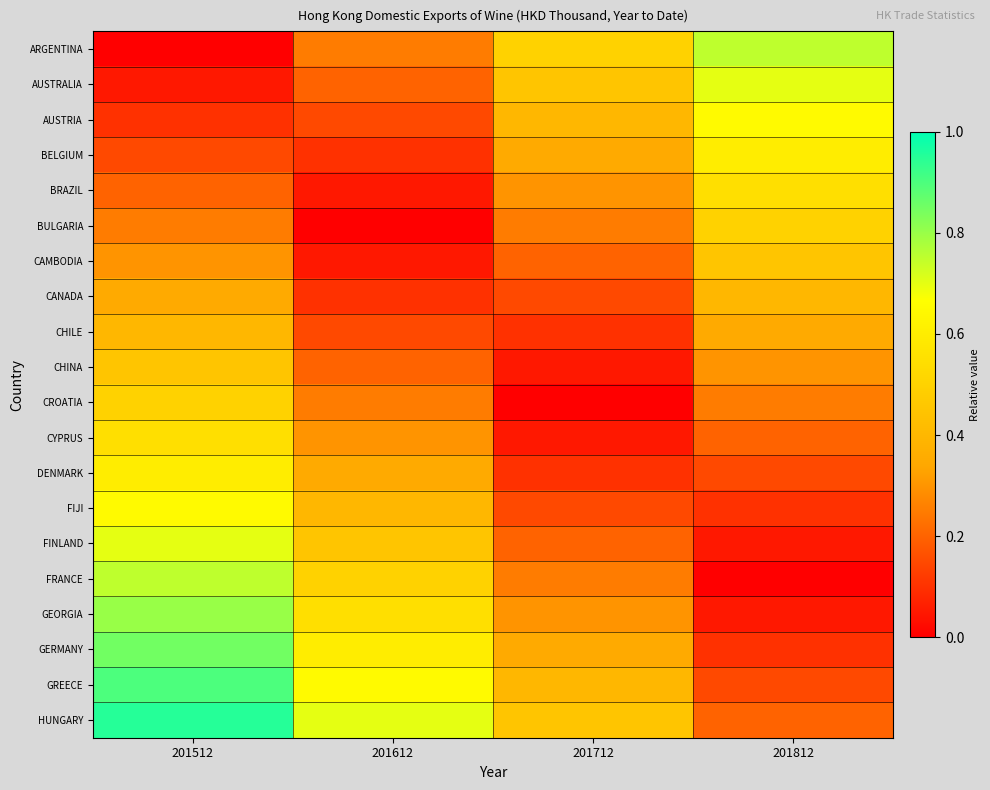

Reading left to right, list all the values displayed in this chart.

ARGENTINA: 201512=0.0	201612=0.2	201712=0.5	201812=0.8
AUSTRALIA: 201512=0.1	201612=0.2	201712=0.5	201812=0.7
AUSTRIA: 201512=0.1	201612=0.1	201712=0.4	201812=0.7
BELGIUM: 201512=0.1	201612=0.1	201712=0.3	201812=0.6
BRAZIL: 201512=0.2	201612=0.0	201712=0.3	201812=0.6
BULGARIA: 201512=0.2	201612=0.0	201712=0.2	201812=0.5
CAMBODIA: 201512=0.3	201612=0.0	201712=0.2	201812=0.5
CANADA: 201512=0.3	201612=0.1	201712=0.2	201812=0.4
CHILE: 201512=0.4	201612=0.2	201712=0.1	201812=0.3
CHINA: 201512=0.5	201612=0.2	201712=0.0	201812=0.3
CROATIA: 201512=0.5	201612=0.2	201712=0.0	201812=0.2
CYPRUS: 201512=0.6	201612=0.3	201712=0.1	201812=0.2
DENMARK: 201512=0.6	201612=0.3	201712=0.1	201812=0.2
FIJI: 201512=0.7	201612=0.4	201712=0.2	201812=0.1
FINLAND: 201512=0.7	201612=0.4	201712=0.2	201812=0.1
FRANCE: 201512=0.8	201612=0.5	201712=0.2	201812=0.0
GEORGIA: 201512=0.8	201612=0.6	201712=0.3	201812=0.1
GERMANY: 201512=0.8	201612=0.6	201712=0.3	201812=0.1
GREECE: 201512=0.9	201612=0.7	201712=0.4	201812=0.2
HUNGARY: 201512=0.9	201612=0.7	201712=0.4	201812=0.2